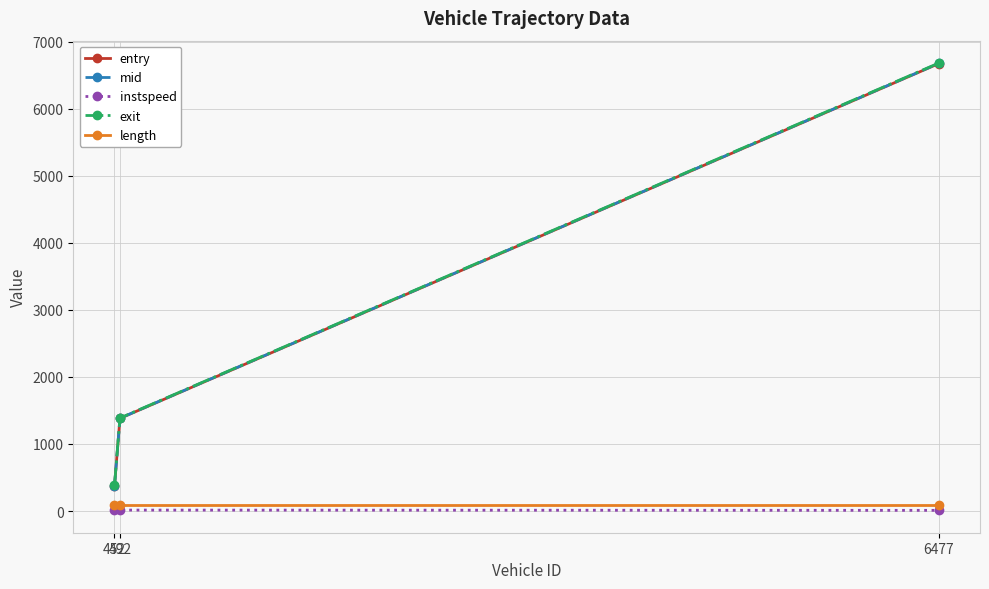

What is the spread (max minus min) of values at 492?

1372.8